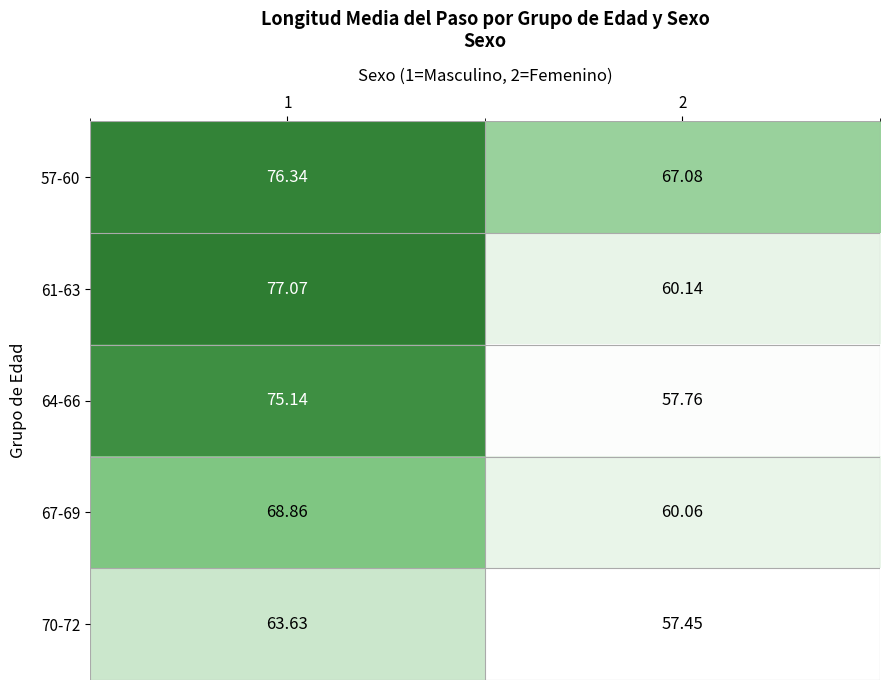

Is the value of 64-66 at 1 greater than the value of 61-63 at 1?

No